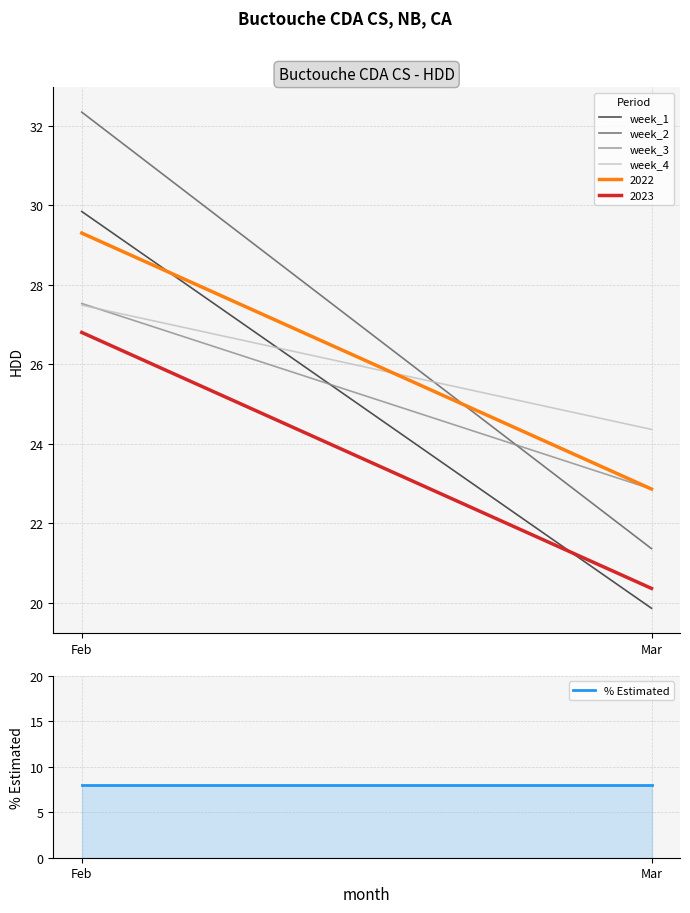

At which label does week_4 reach its minimum?

Mar